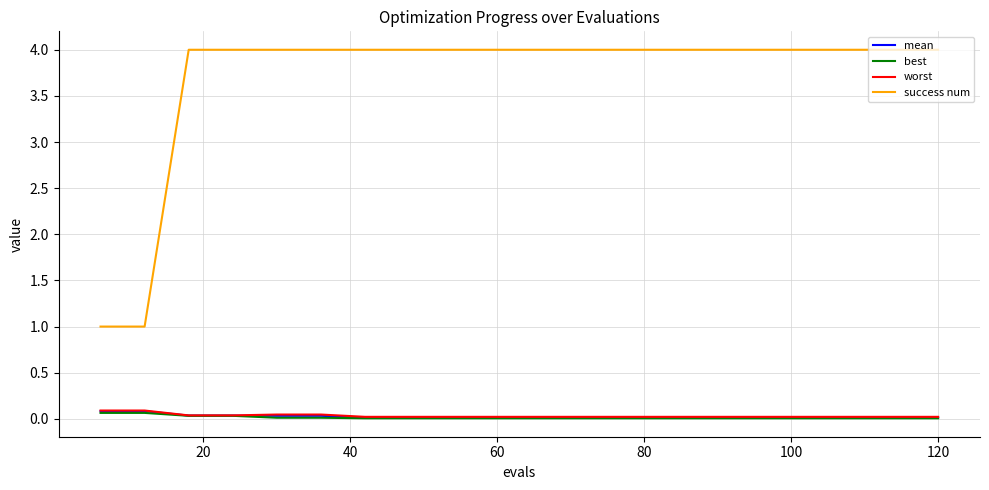

True or false: worst and mean intersect in this chart.

False